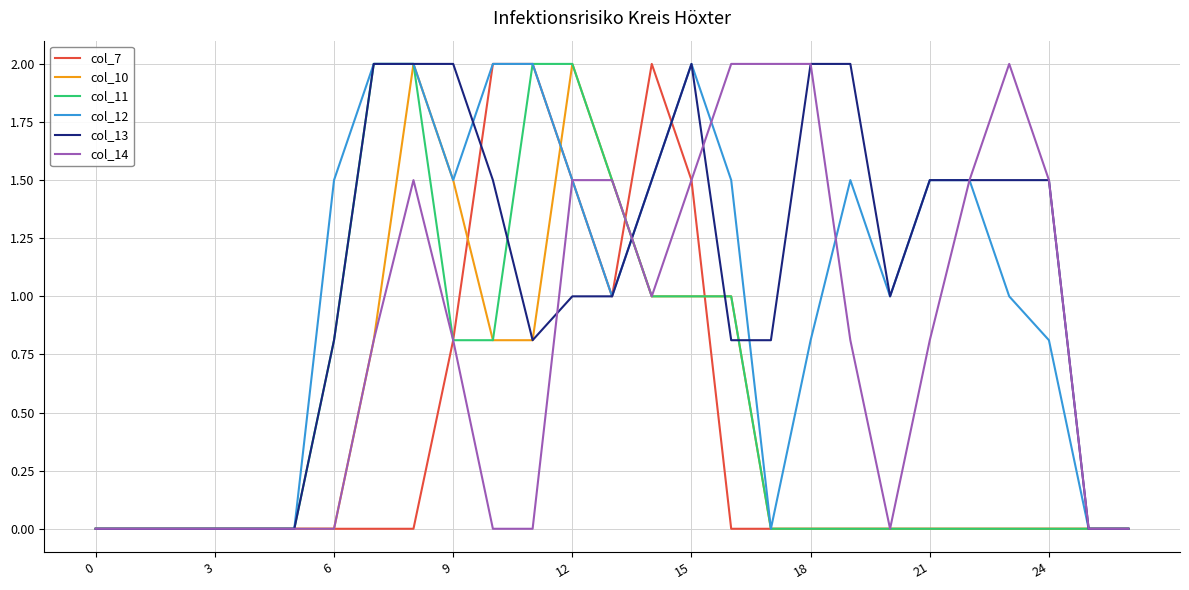

What is the maximum value shown in the chart?

2.0